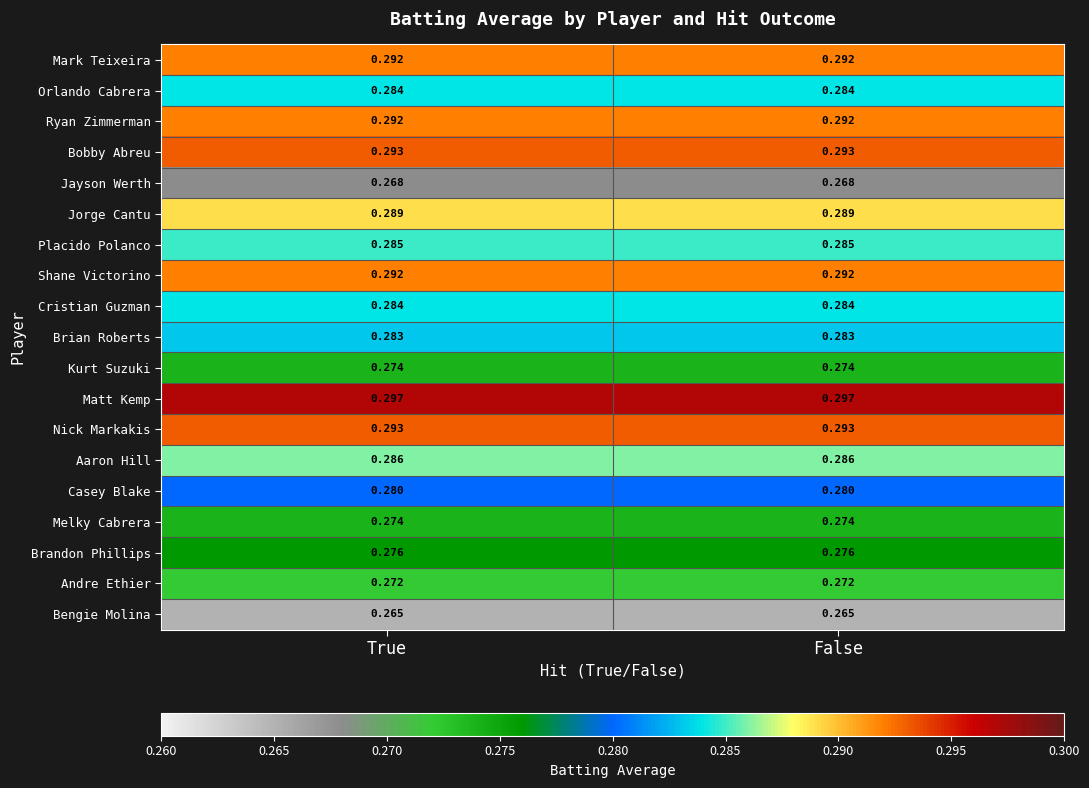

Is the value of Casey Blake at True greater than the value of Jayson Werth at False?

Yes